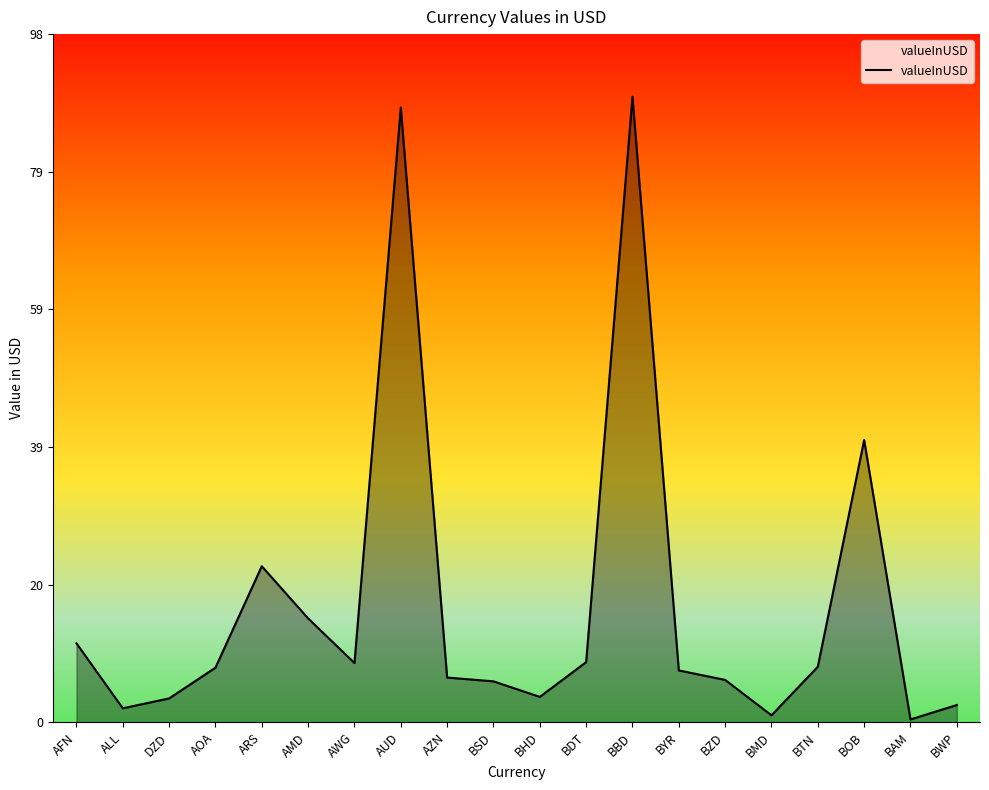

Read the value at AZN.

6.4